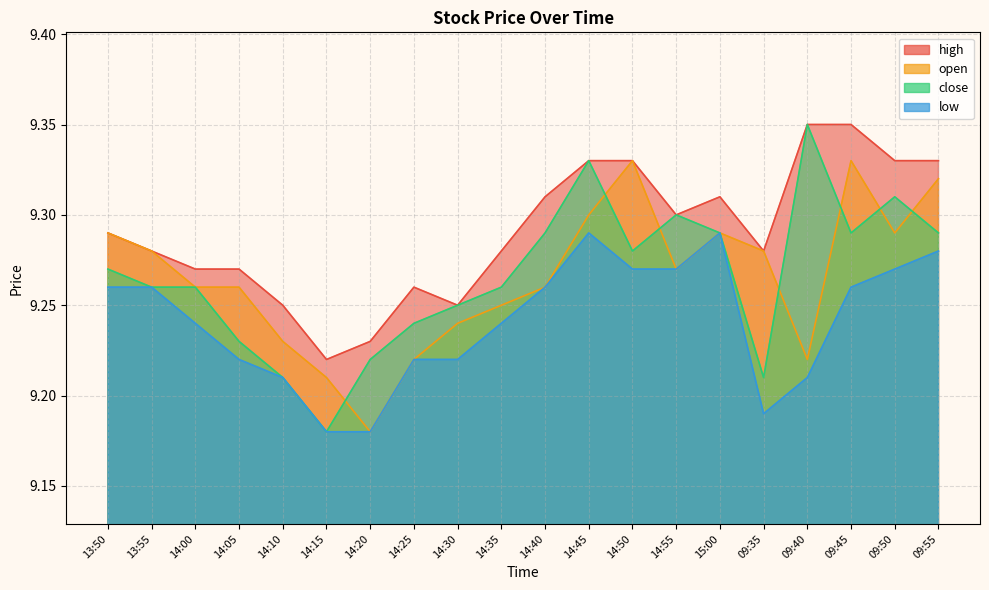

At how many categories does at least one series exceed 9?

20